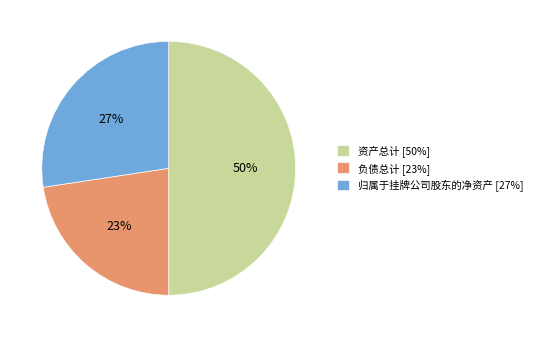

Combined, do 资产总计 [50%] and 负债总计 [23%] account for over 50%?

Yes